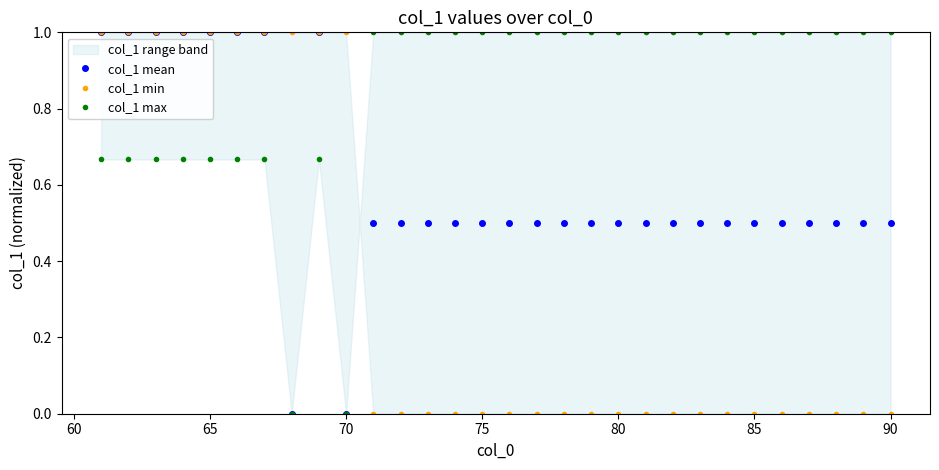

How many lines are shown in the chart?

3